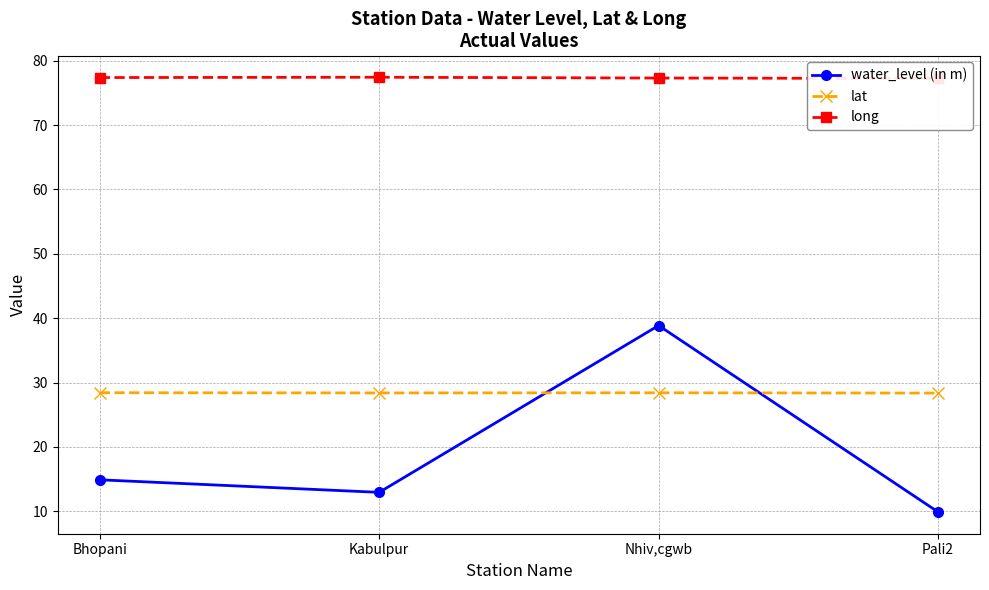

How many data points in water_level (in m) are less than 14?

2